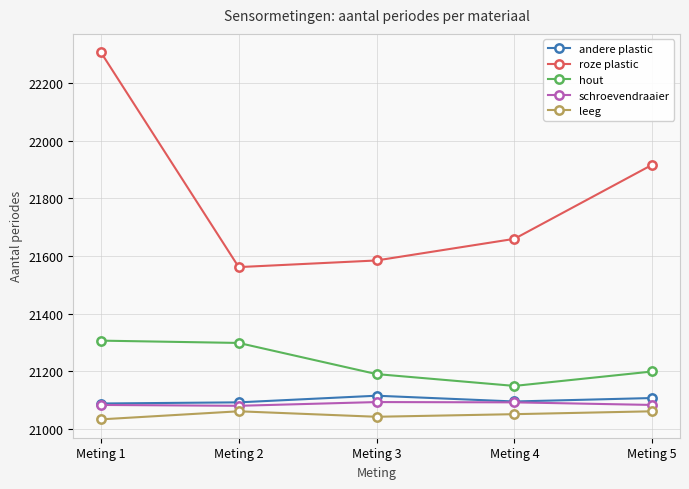

What are all the series names shown in the legend?

andere plastic, roze plastic, hout, schroevendraaier, leeg